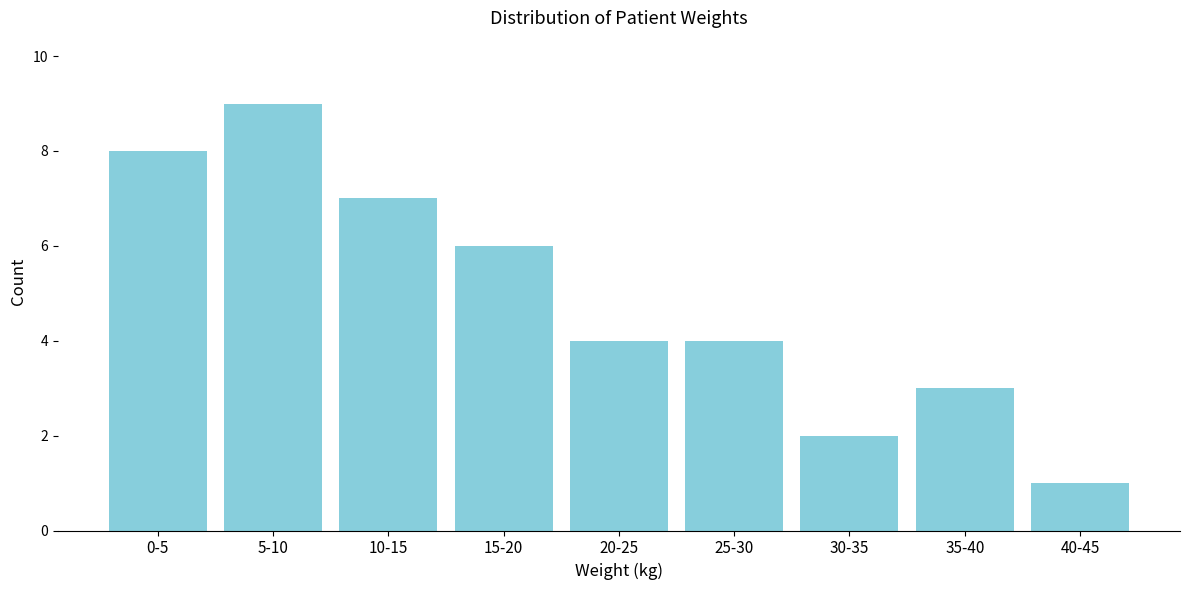

Reading right to left, extract all data points from this chart.

1	3	2	4	4	6	7	9	8